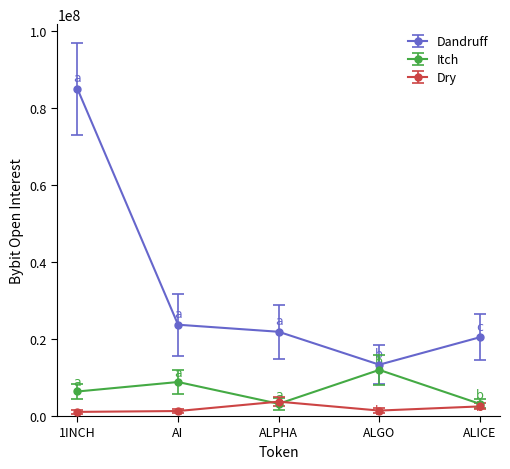

Is the value of Dandruff at ALICE greater than the value of Itch at 1INCH?

Yes